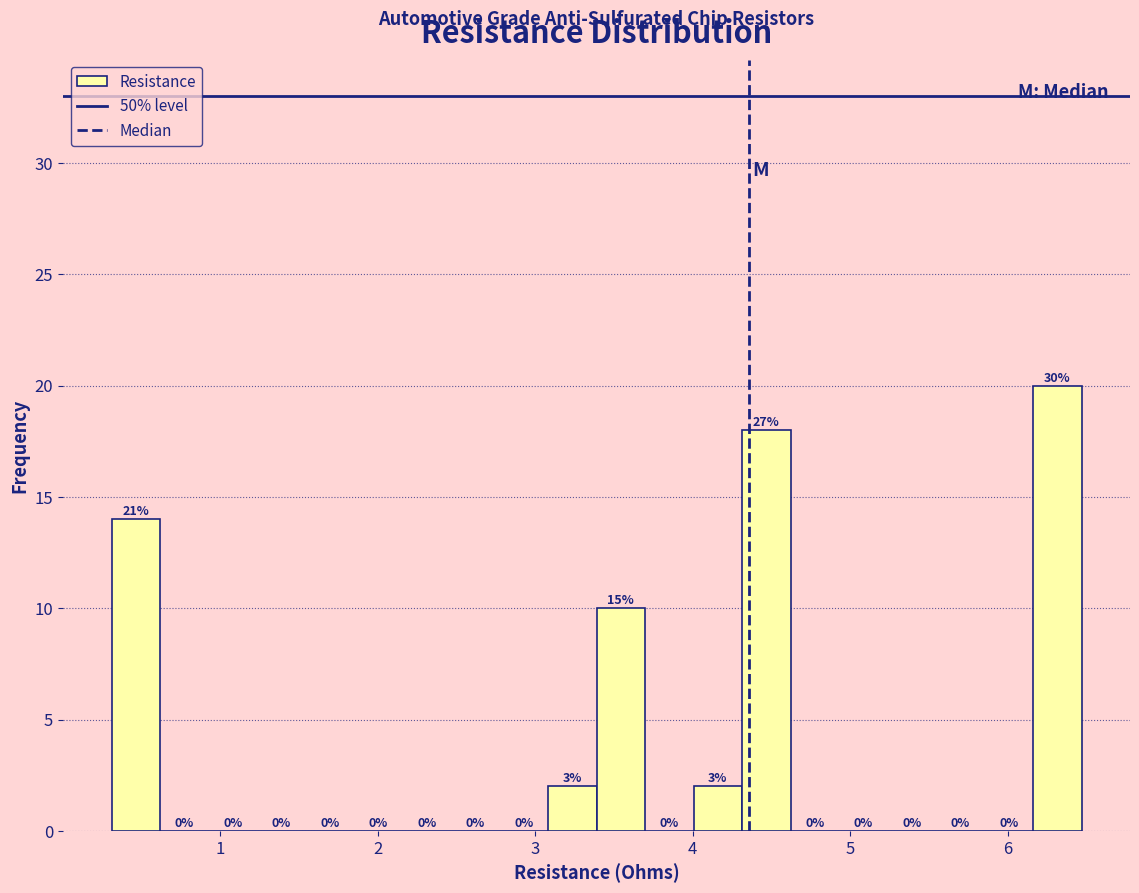

Read against the x-axis, roughly where is the centre of the tallest bar?

6.3